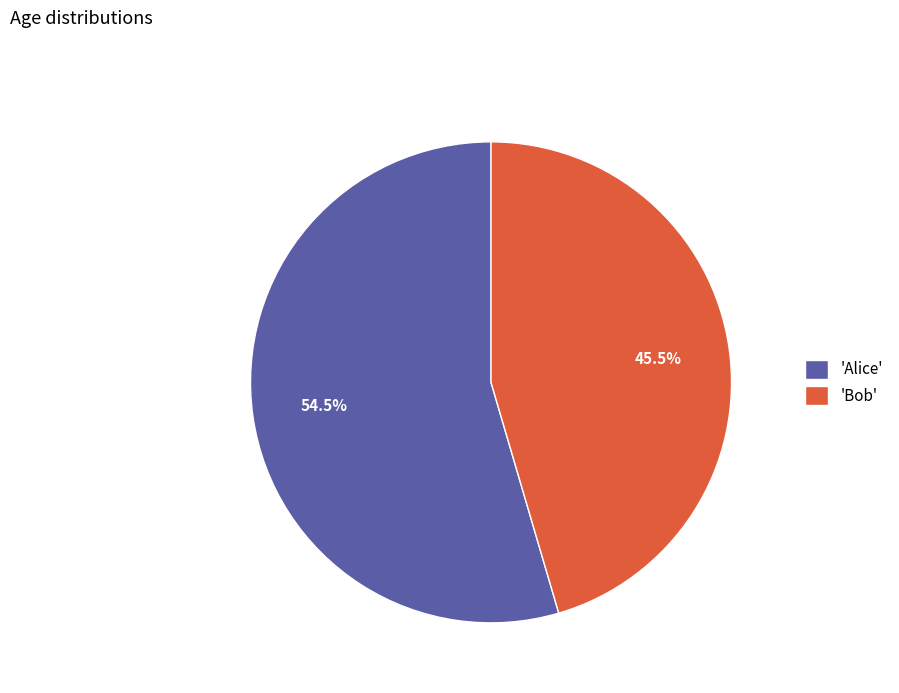

What portion of the pie excludes 'Alice'?

45.5%